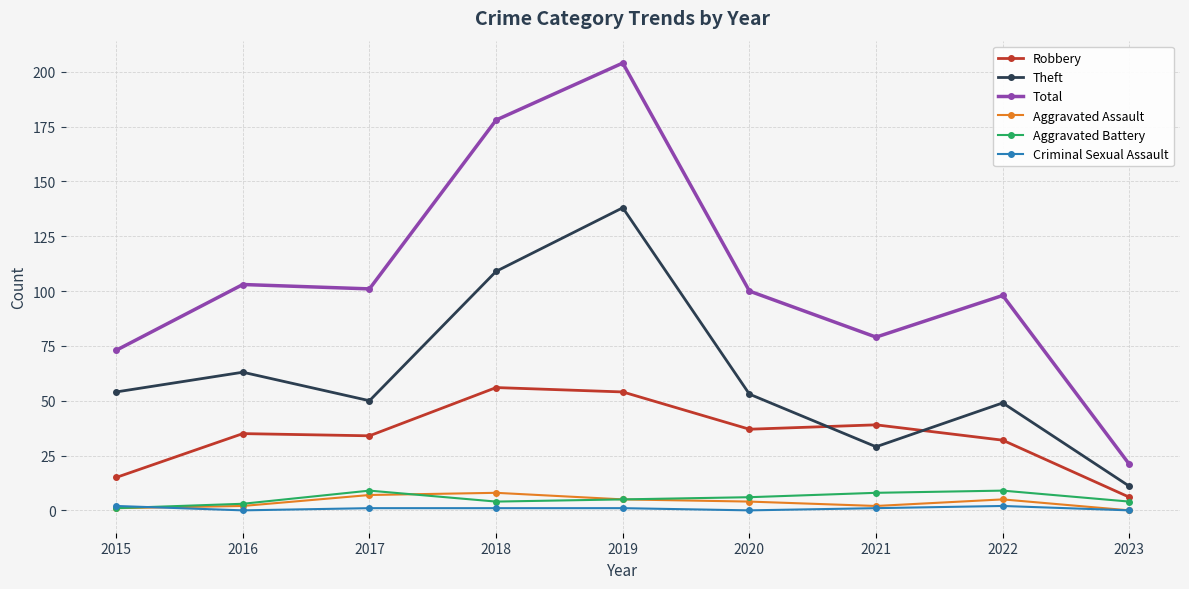

The Criminal Sexual Assault series shows 1 at 2021. True or false?

True